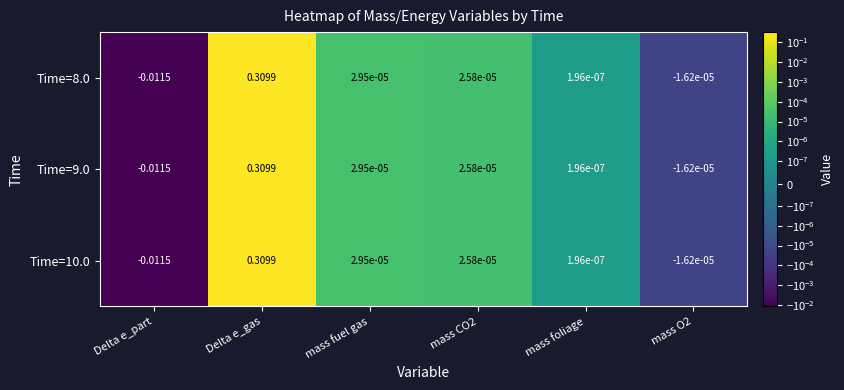

At which category does the chart reach its peak across all series?

Delta e_gas